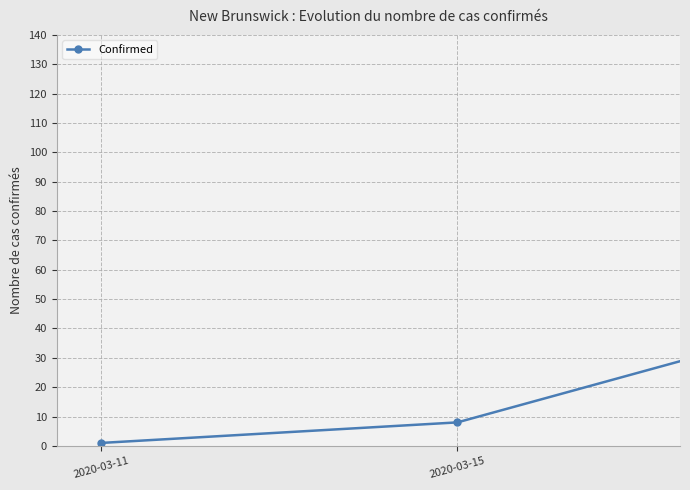

What is the maximum value shown in the chart?

118